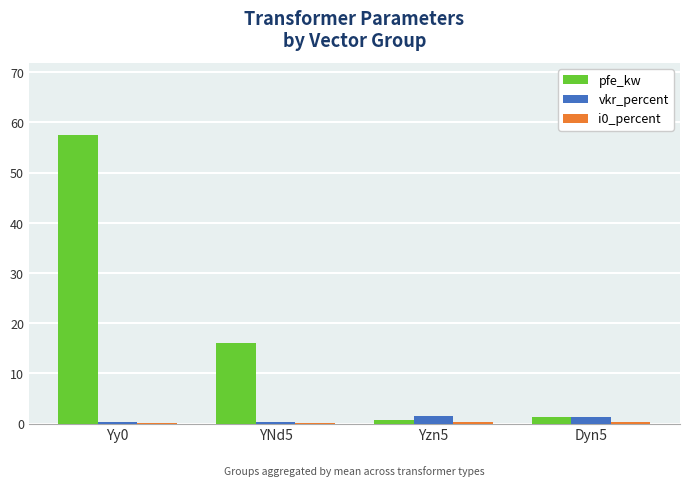

True or false: pfe_kw has a value of 1.3 at Dyn5.

True